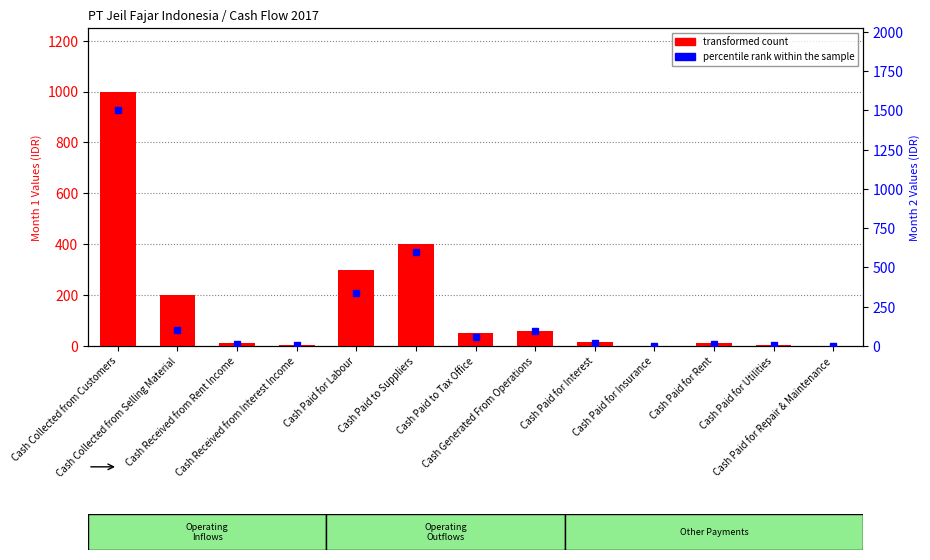

What is the difference between the highest and lowest values at Cash Paid for Utilities?

3